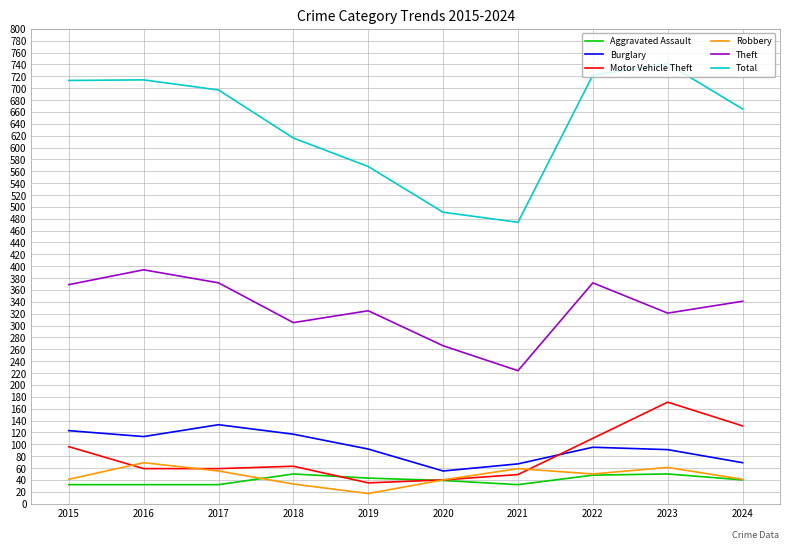

How many lines are shown in the chart?

6